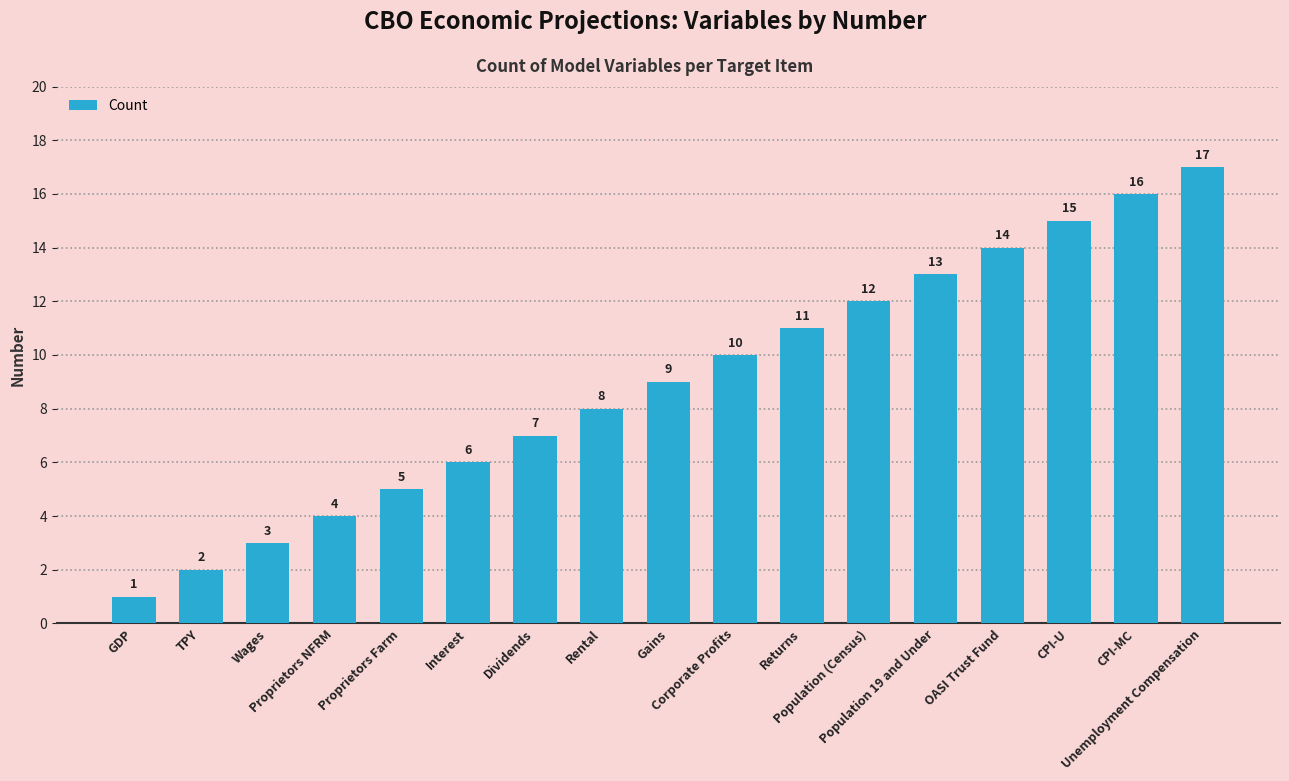

Does the chart contain any negative values?

No